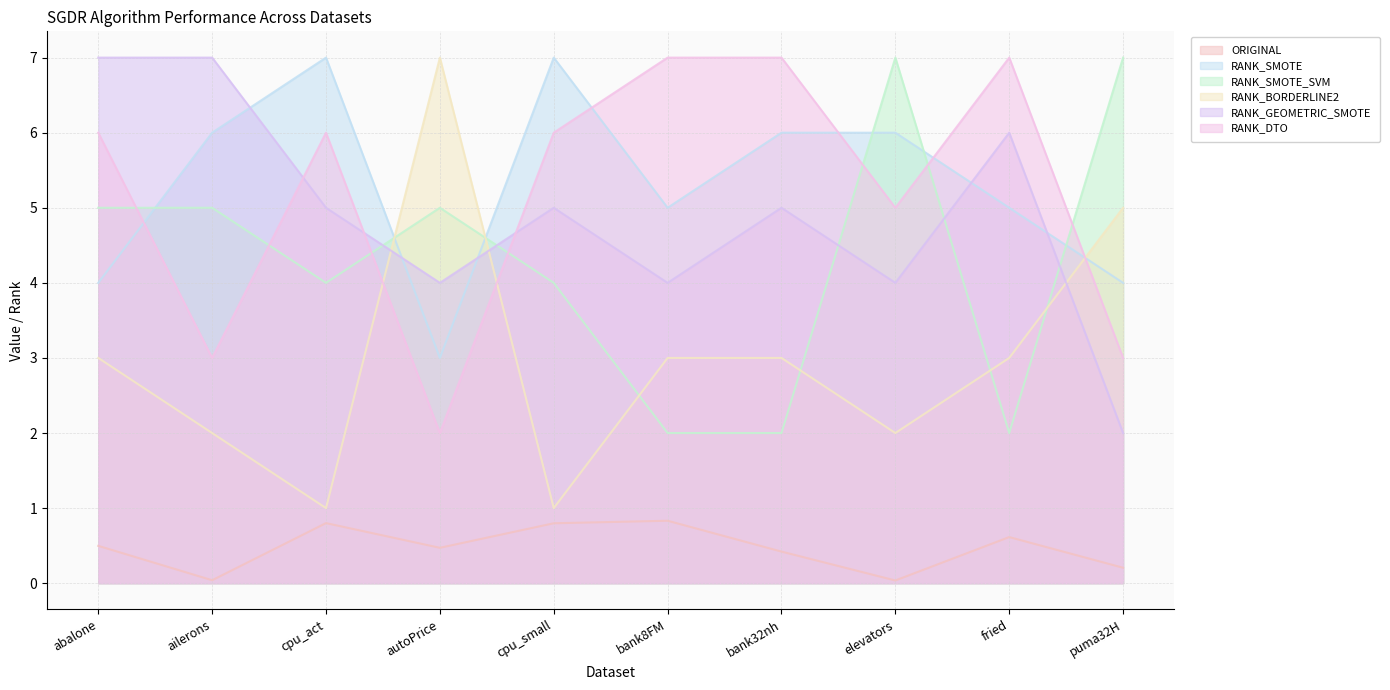

Reading left to right, extract all data points from this chart.

ORIGINAL: 0.5	0.0	0.8	0.5	0.8	0.8	0.4	0.0	0.6	0.2
RANK_SMOTE: 4.0	6.0	7.0	3.0	7.0	5.0	6.0	6.0	5.0	4.0
RANK_SMOTE_SVM: 5.0	5.0	4.0	5.0	4.0	2.0	2.0	7.0	2.0	7.0
RANK_BORDERLINE2: 3.0	2.0	1.0	7.0	1.0	3.0	3.0	2.0	3.0	5.0
RANK_GEOMETRIC_SMOTE: 7.0	7.0	5.0	4.0	5.0	4.0	5.0	4.0	6.0	2.0
RANK_DTO: 6.0	3.0	6.0	2.0	6.0	7.0	7.0	5.0	7.0	3.0